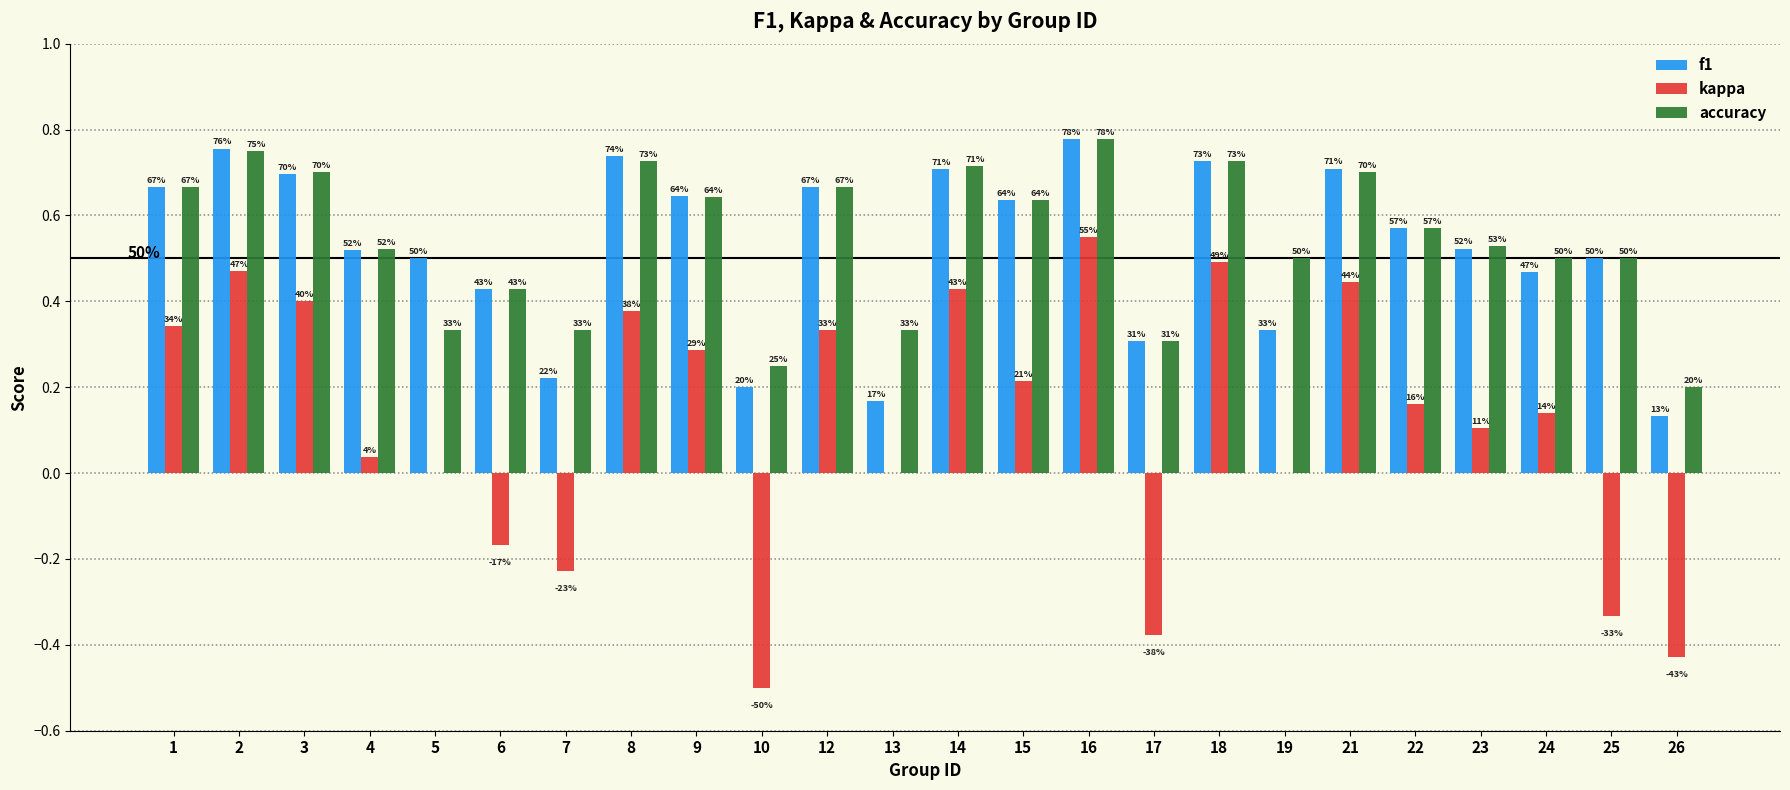

How many groups of bars are there?

24